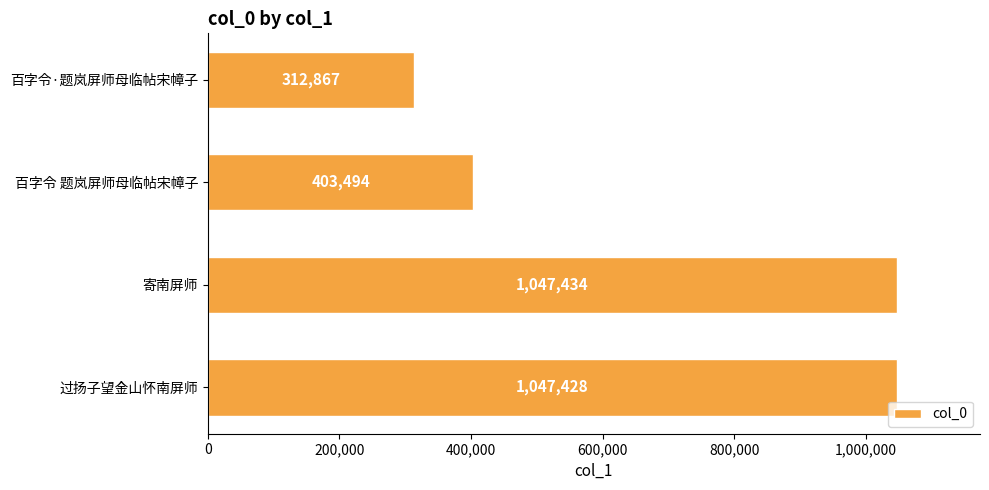

Is it true that the value at 寄南屏师 is 1047434?

True